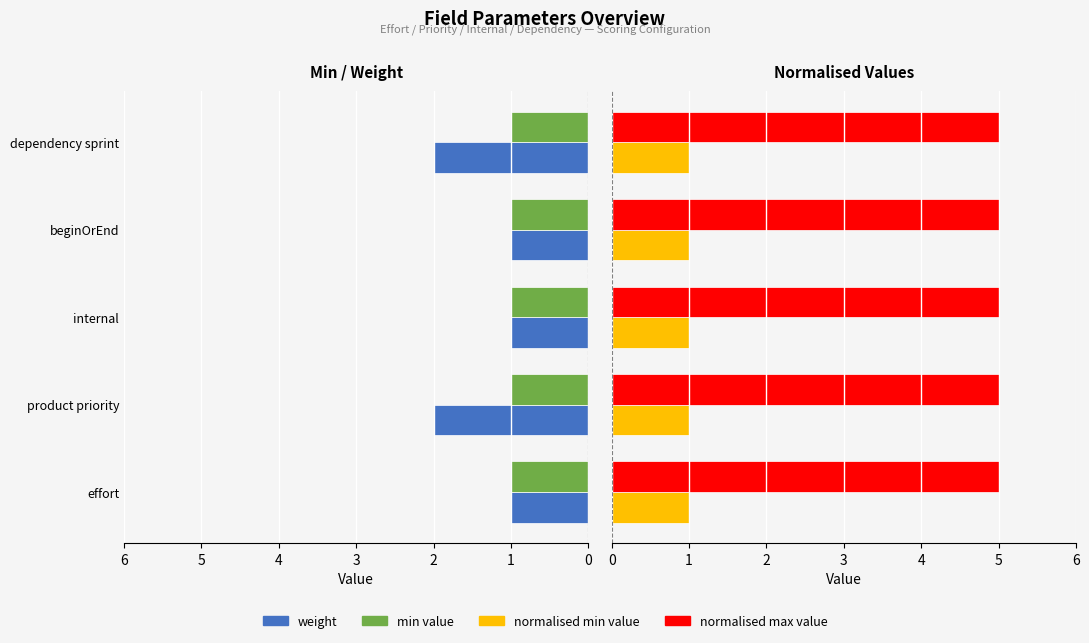

The value of min value at 1 is 0.1. True or false?

False